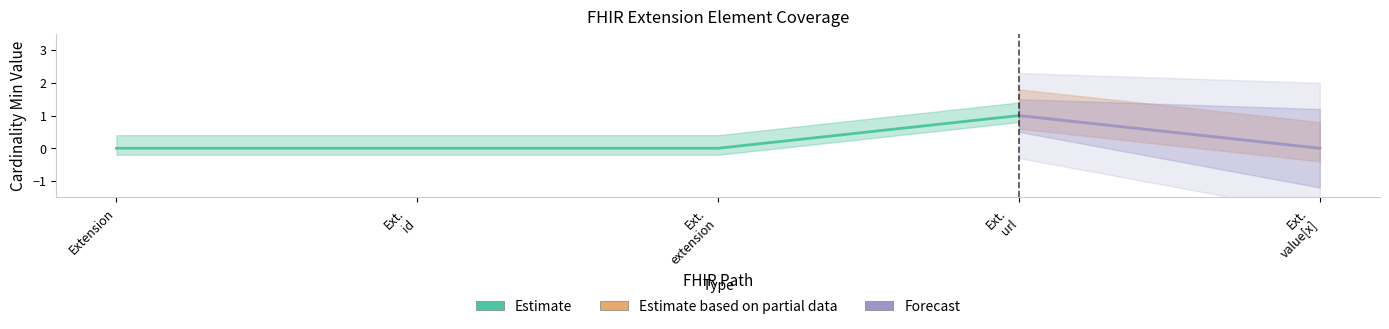

What is the difference between the Min values at Extension.url and Extension.value[x]?

1